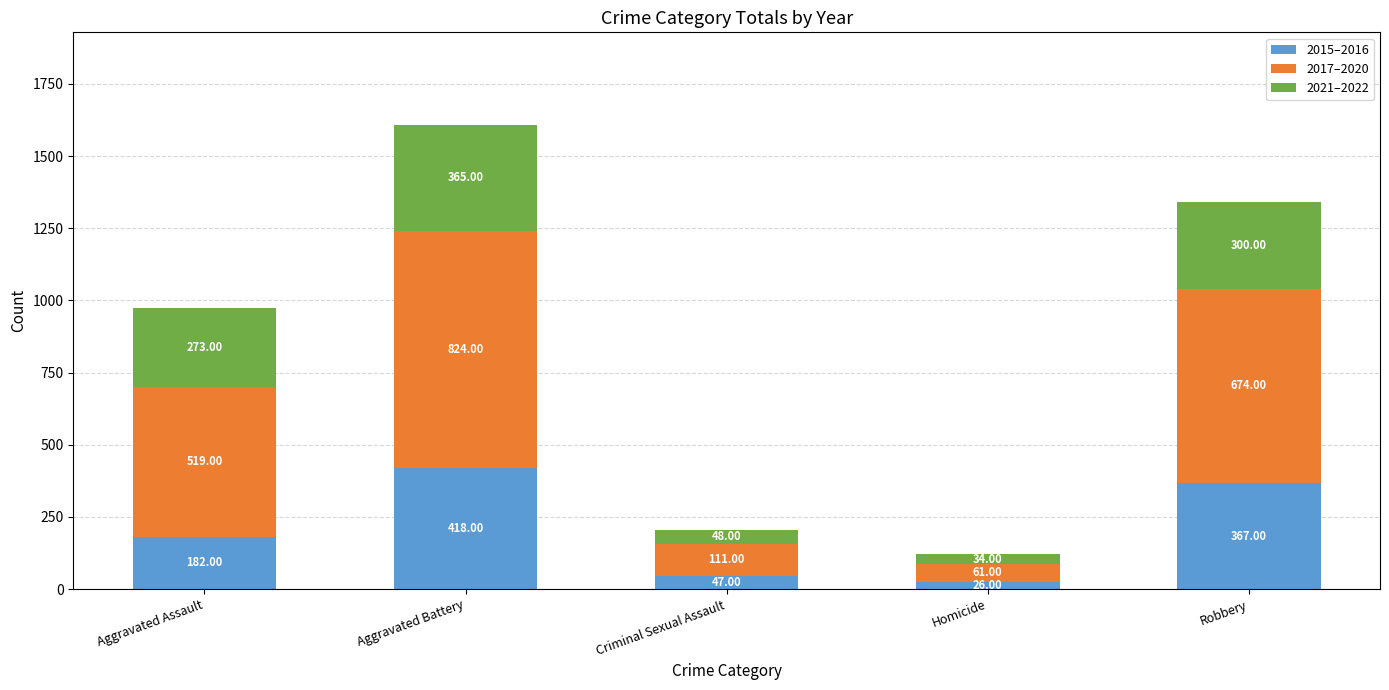

What is the difference between the maximum and second lowest values in the 2015–2016 series?

371